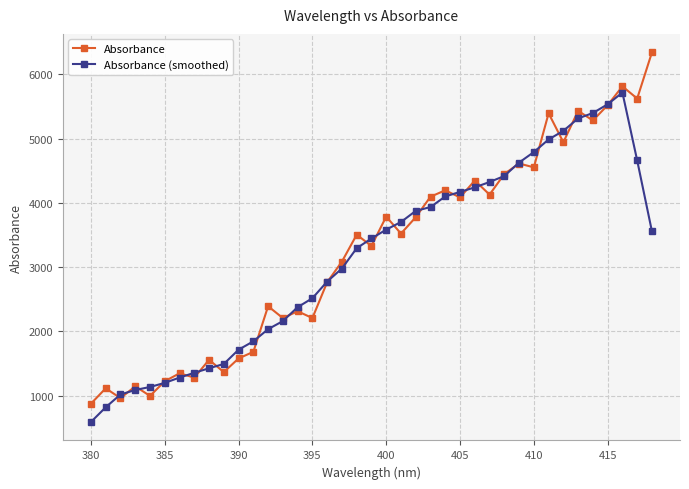

List the series in order of their peak value, highest first.

Absorbance, Absorbance (smoothed)